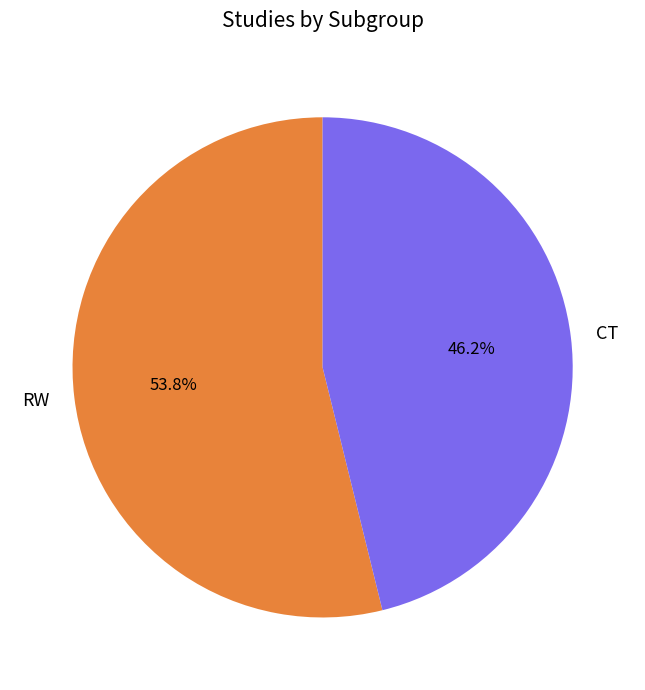

What percentage is the CT slice, to the nearest percent?

46%